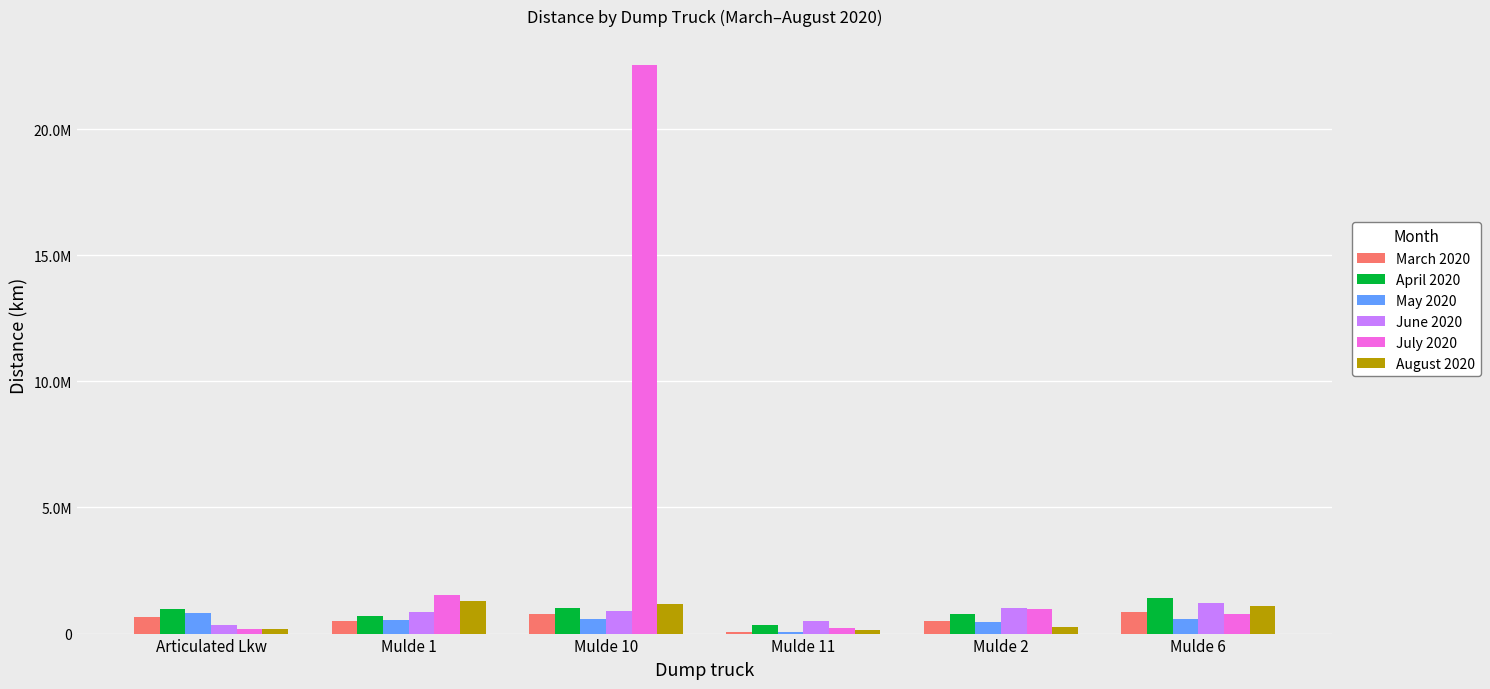

Does the chart contain stacked bars?

No